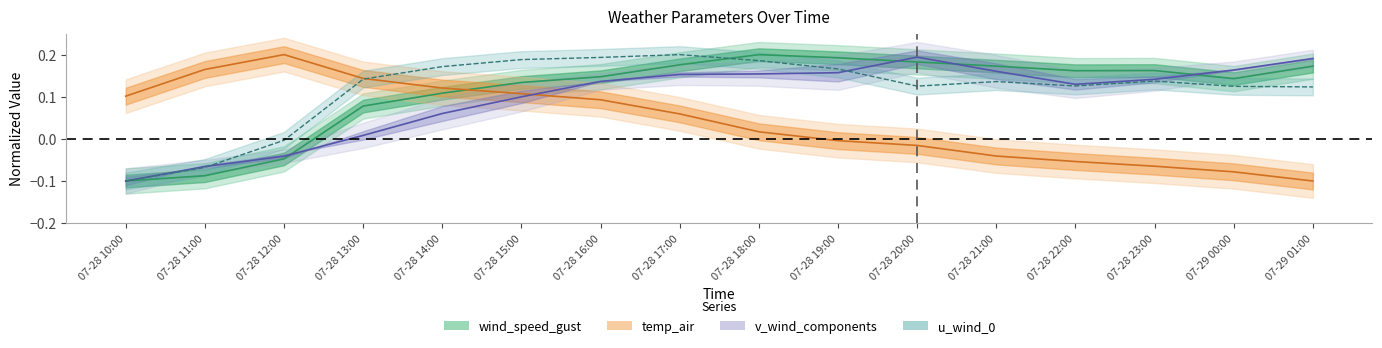

Reading left to right, transcribe all the data shown in this chart.

wind_speed_gust: -0.1	-0.1	-0.0	0.1	0.1	0.1	0.1	0.2	0.2	0.2	0.2	0.2	0.2	0.2	0.1	0.2
temp_air: 0.1	0.2	0.2	0.1	0.1	0.1	0.1	0.1	0.0	-0.0	-0.0	-0.0	-0.1	-0.1	-0.1	-0.1
v_wind_0: -0.1	-0.1	-0.0	0.0	0.1	0.1	0.1	0.2	0.2	0.2	0.2	0.2	0.1	0.1	0.2	0.2
u_wind_0: -0.1	-0.1	-0.0	0.1	0.2	0.2	0.2	0.2	0.2	0.2	0.1	0.1	0.1	0.1	0.1	0.1